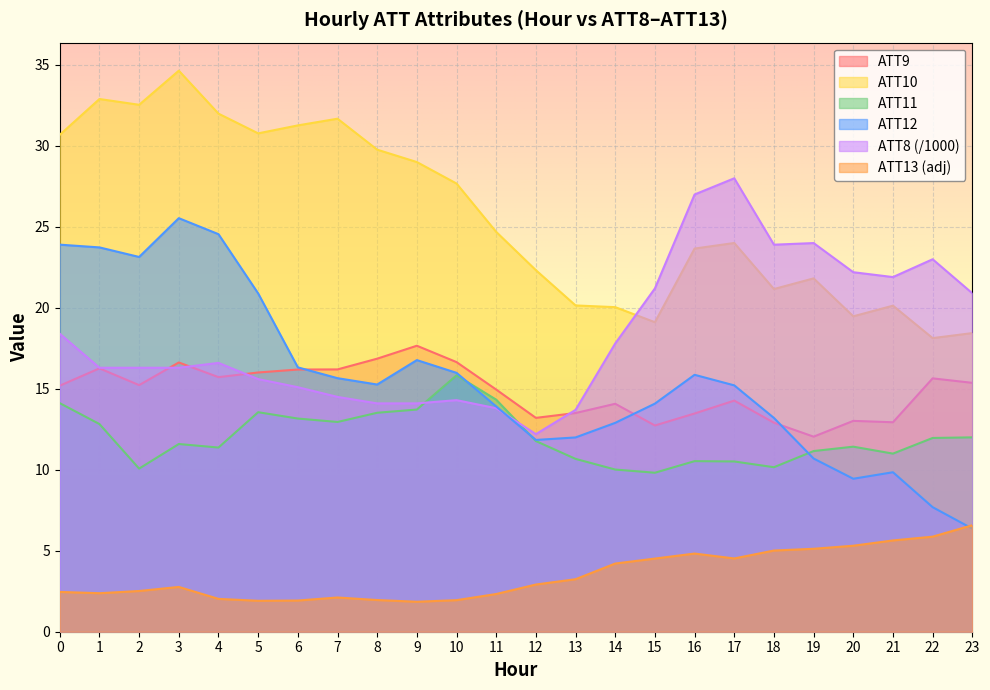

True or false: ATT13 and ATT10 intersect in this chart.

False